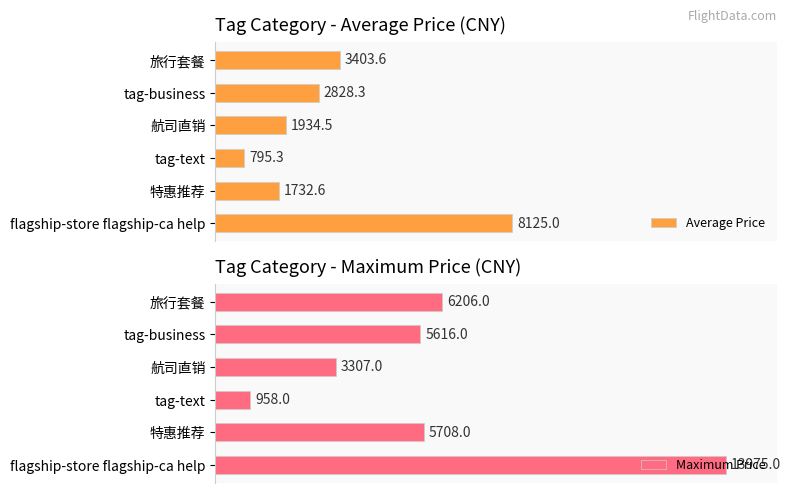

List the labels in order of Average Price value, largest first.

flagship-store flagship-ca help, 旅行套餐, tag-business, 航司直销, 特惠推荐, tag-text